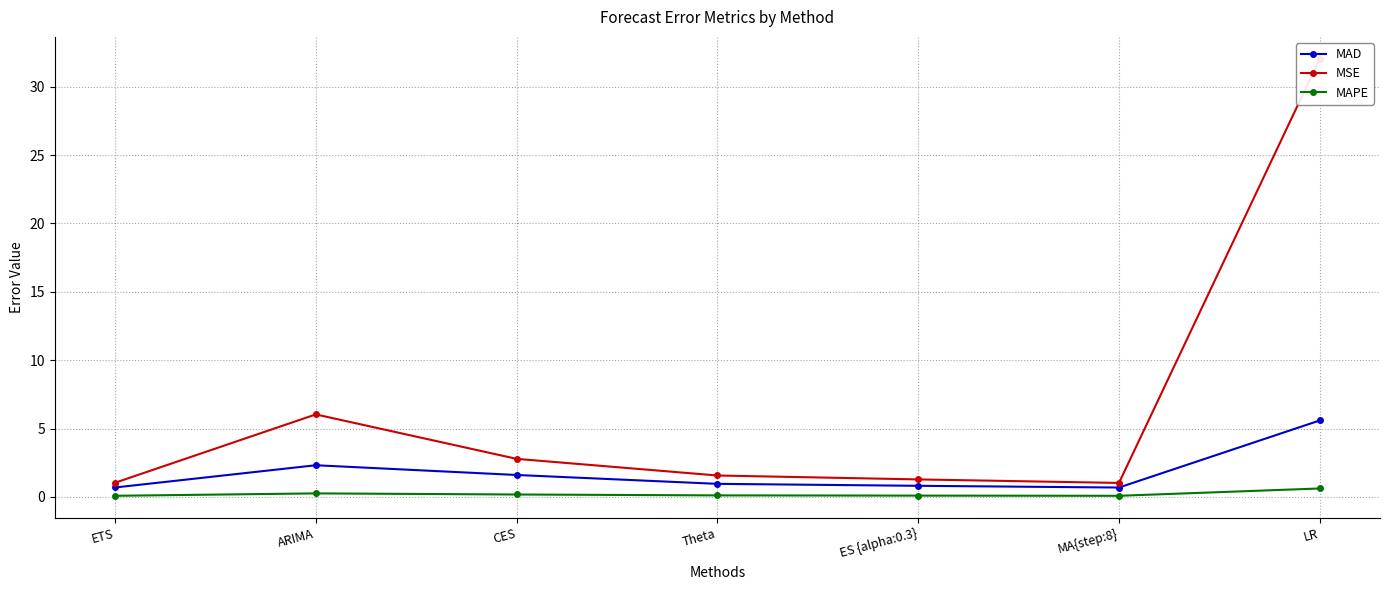

At which category is the sum across all series the highest?

LR